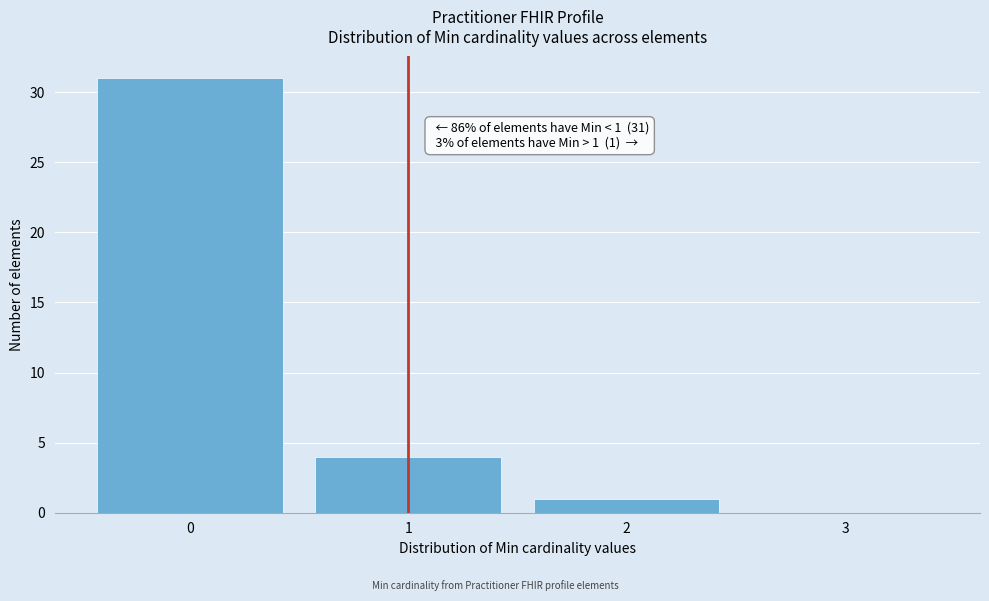

Which range on the x-axis has the tallest bar?

-0.5 to 0.5